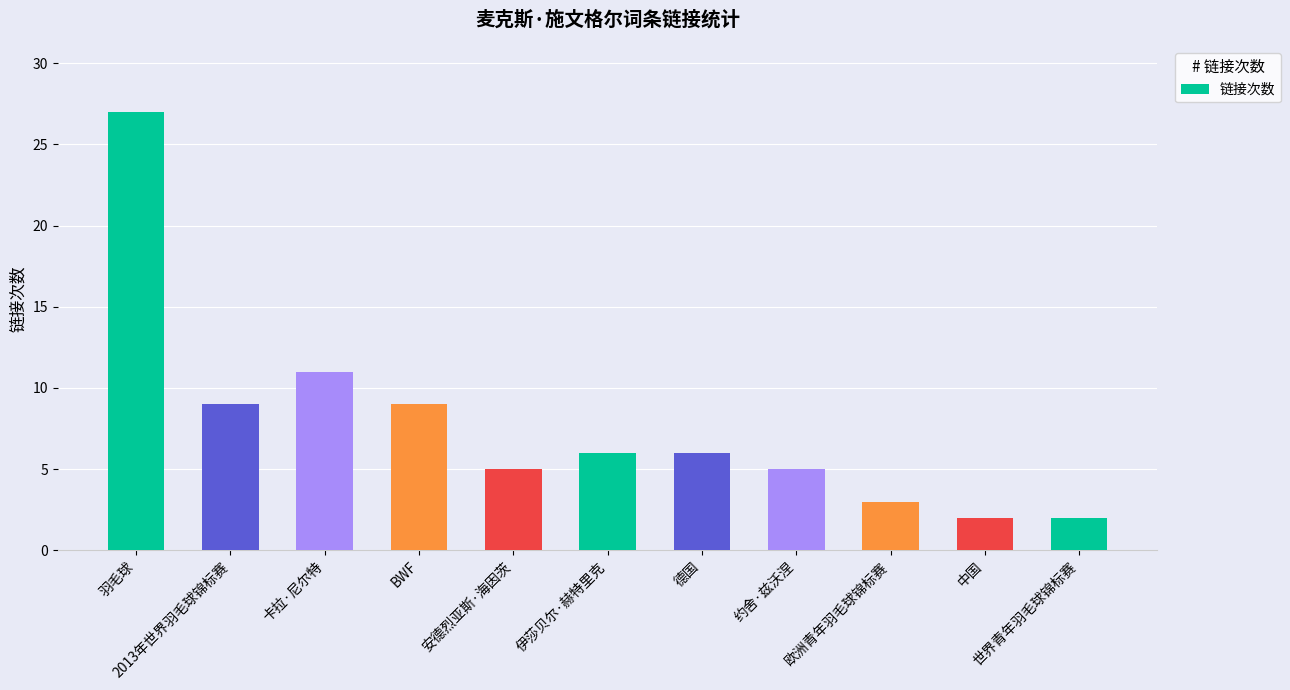

What is the maximum value shown in the chart?

27